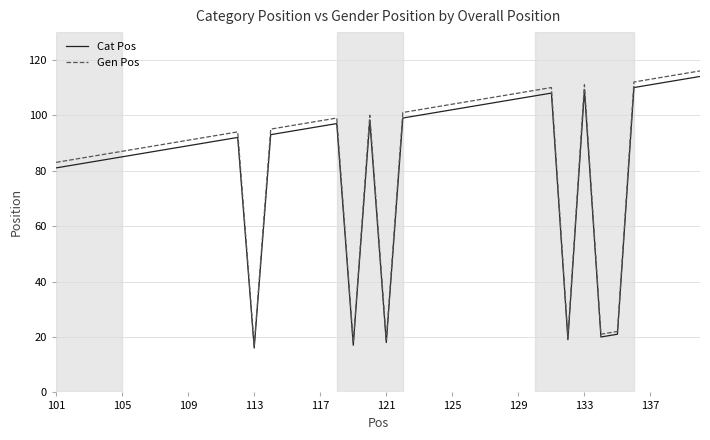

What is the maximum value shown in the chart?

116